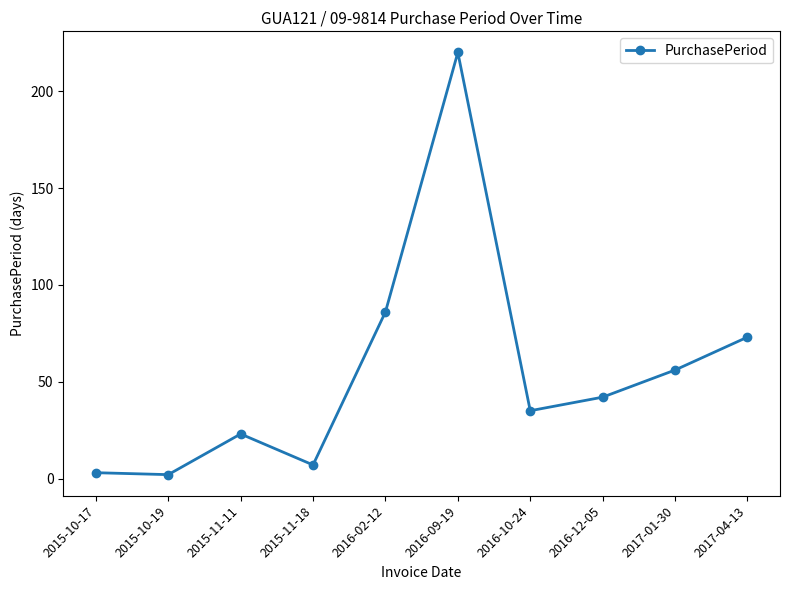

The chart shows a value of 23 at 2015-11-11. True or false?

True